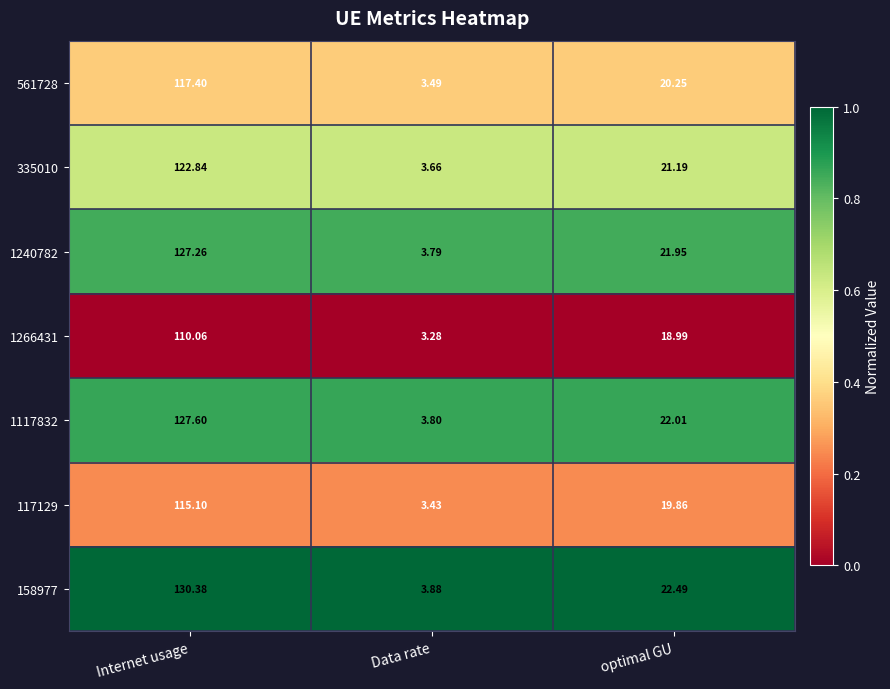

At which category is the sum across all series the highest?

Internet usage